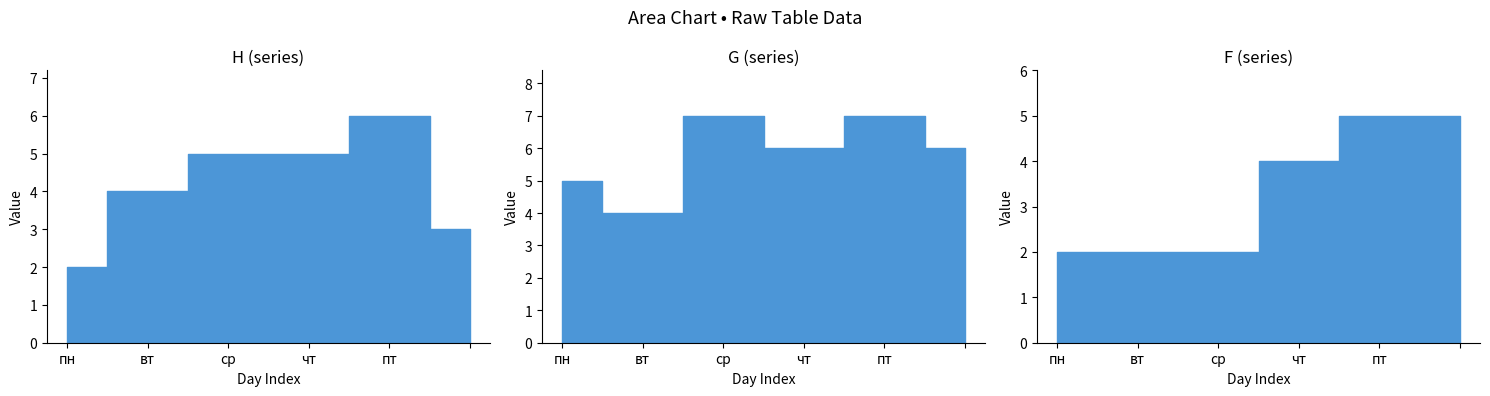

What position from the right is ?

1